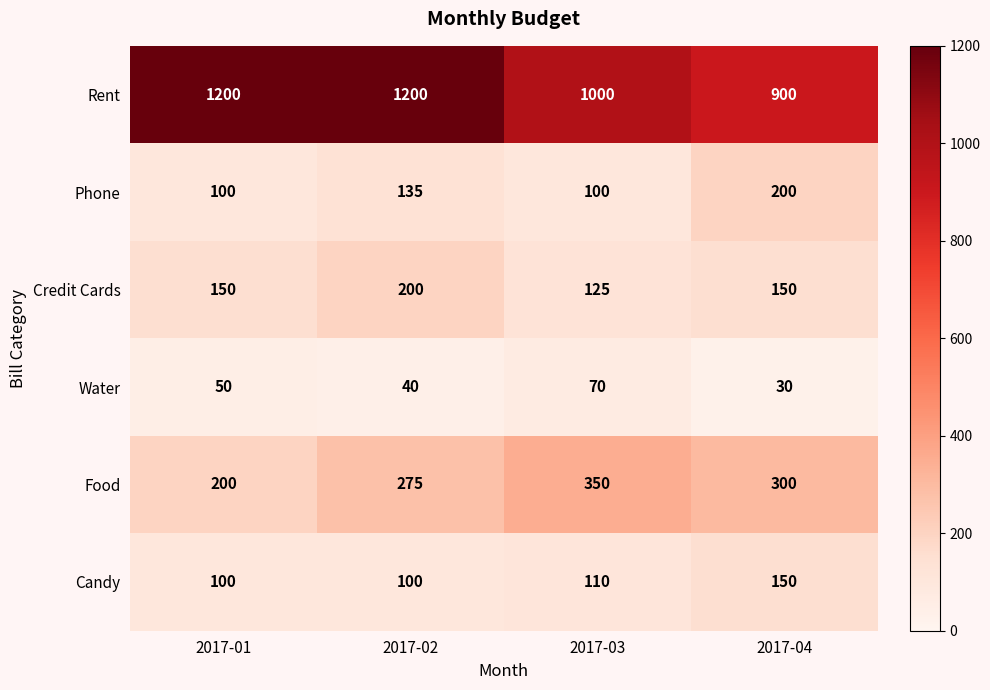

Reading left to right, transcribe all the data shown in this chart.

Rent: 1200	1200	1000	900
Phone: 100	135	100	200
Credit Cards: 150	200	125	150
Water: 50	40	70	30
Food: 200	275	350	300
Candy: 100	100	110	150